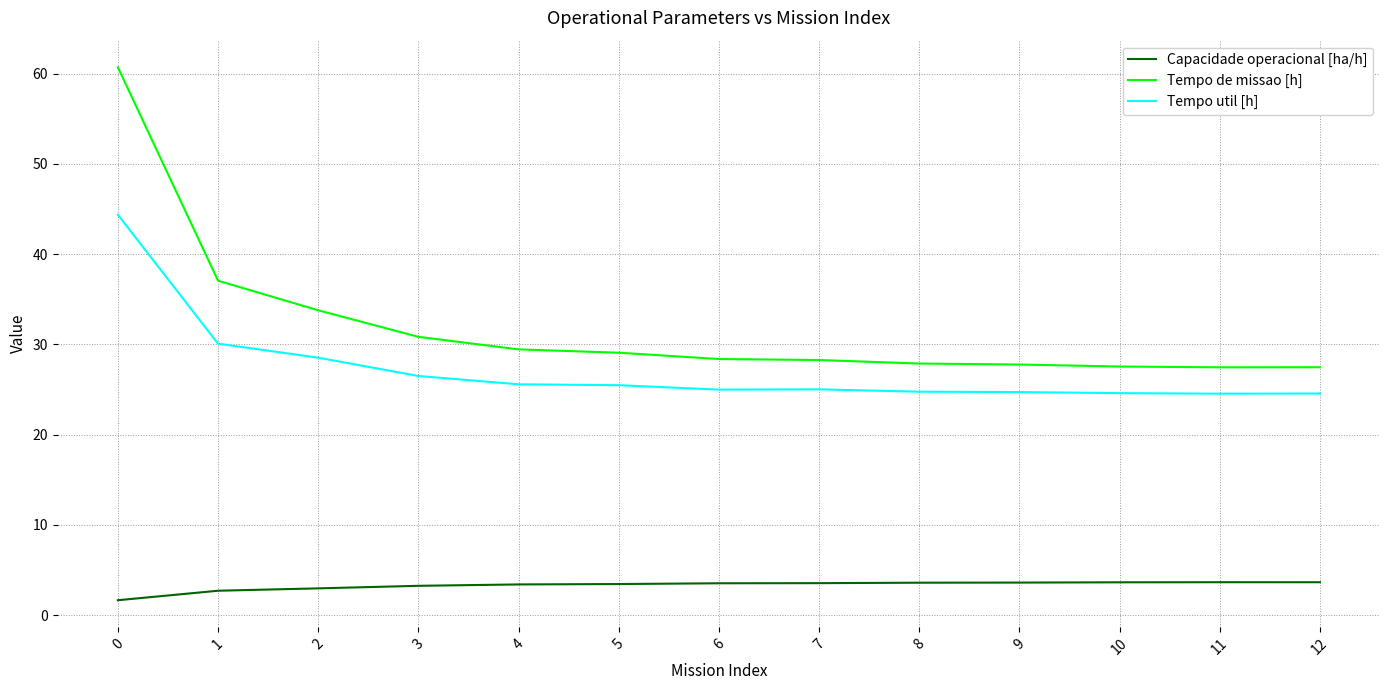

True or false: Capacidade operacional [ha/h] has a value of 1.6 at 0.

True